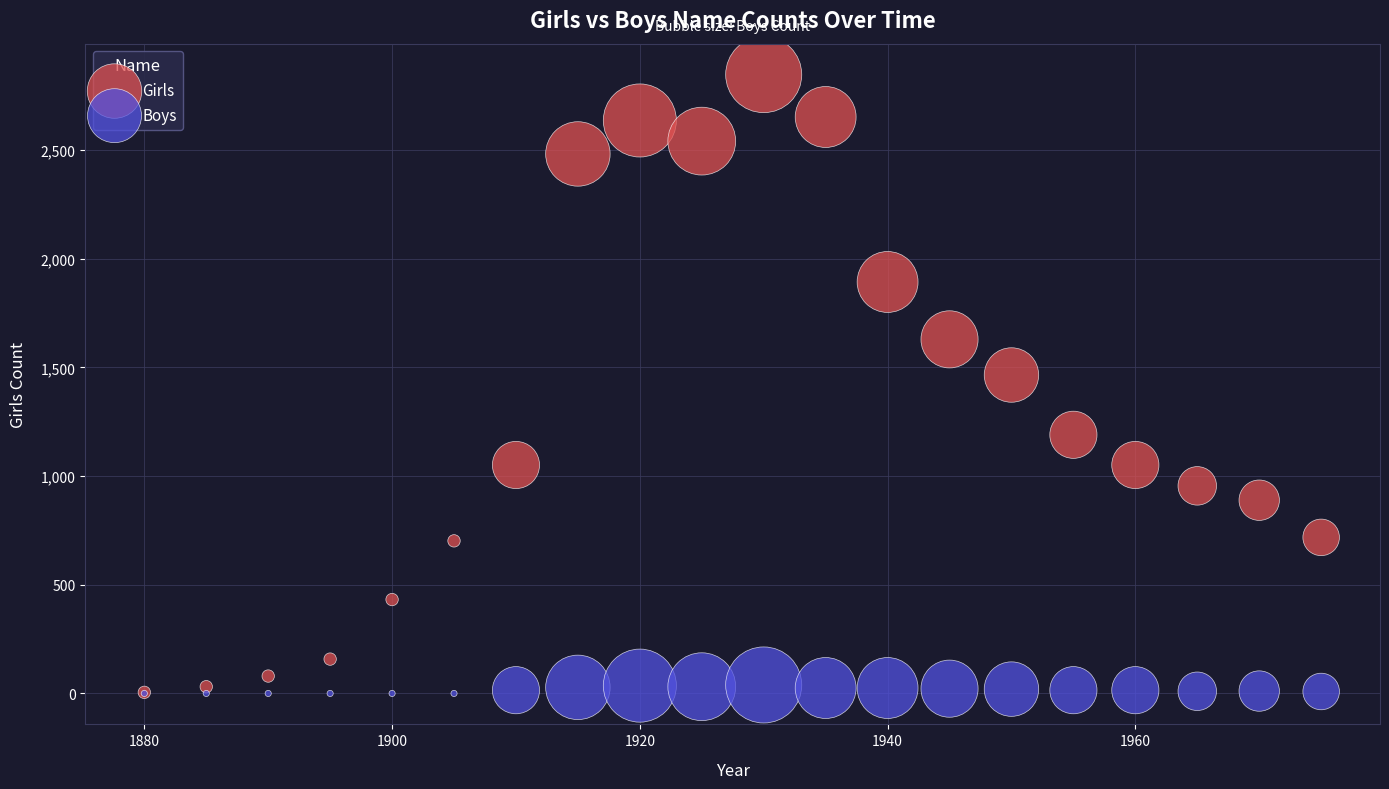

Which series reaches the maximum Y coordinate?

Girls